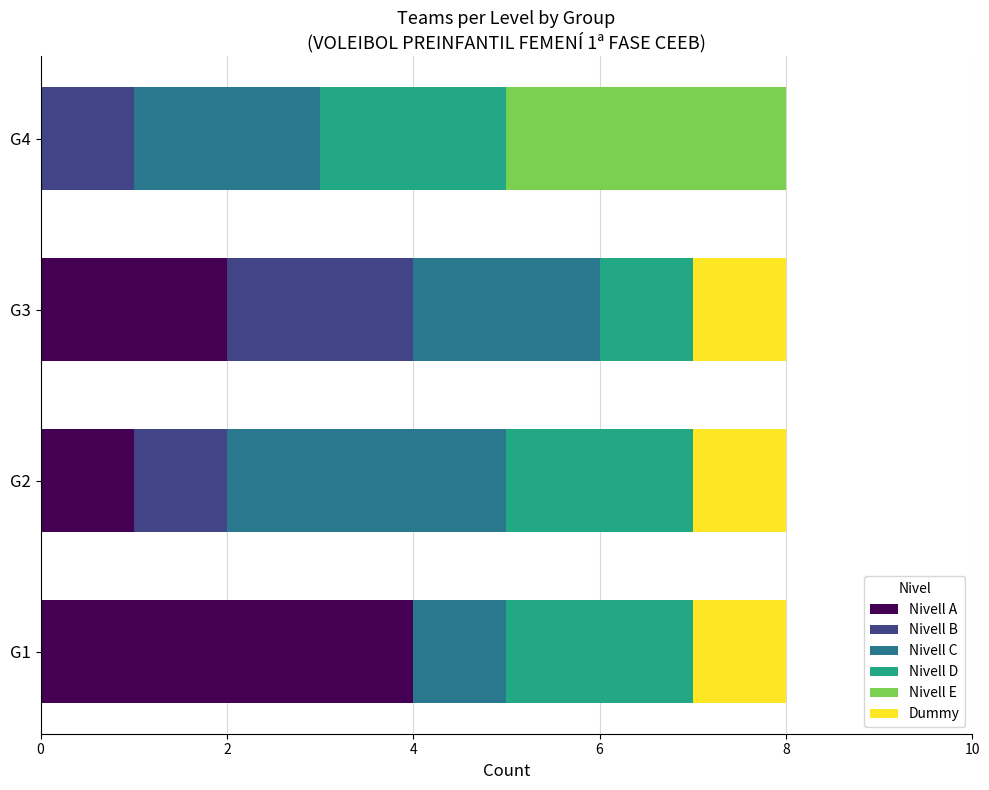

Count the number of data series in this chart.

6